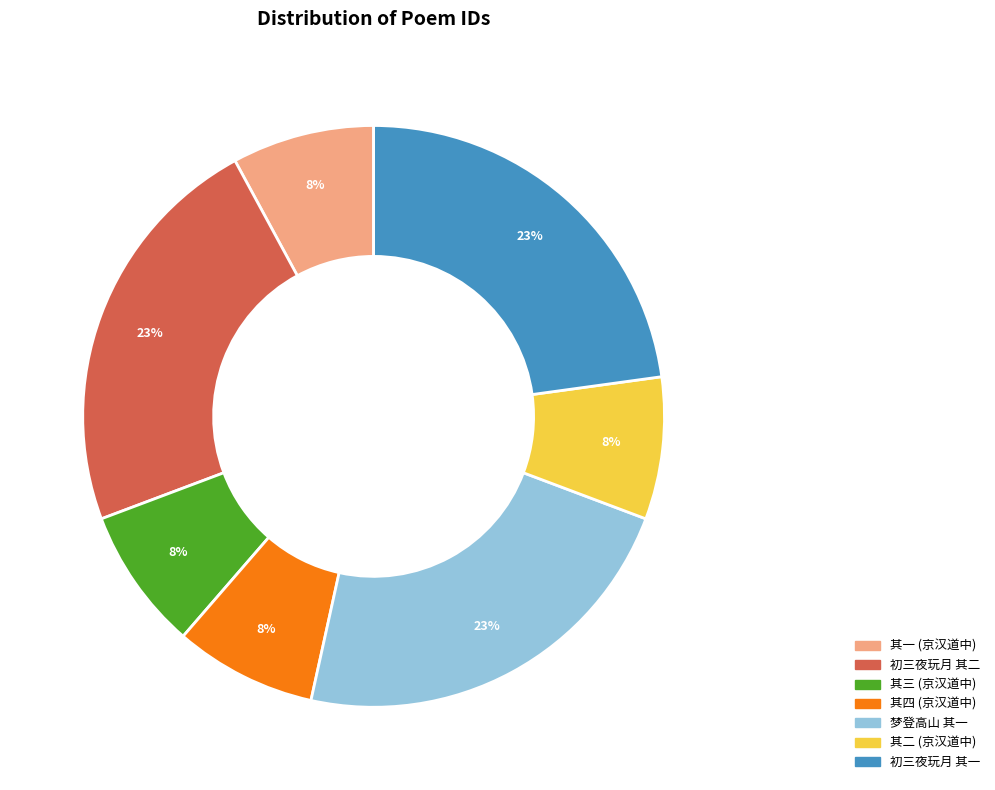

How many slices are in this pie chart?

7